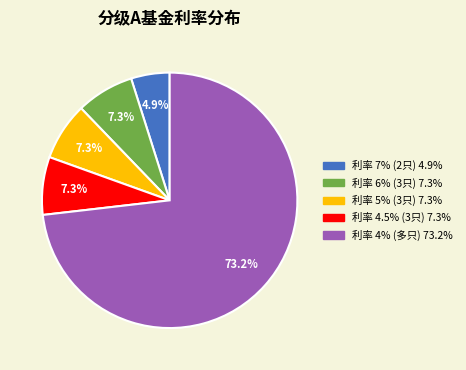

Count the number of slices in the pie.

5